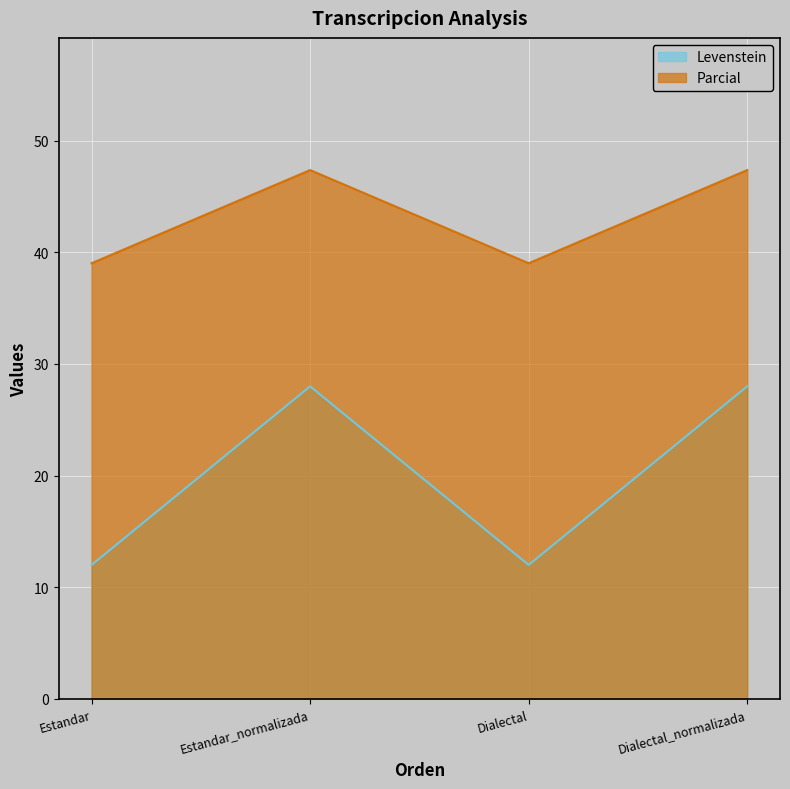

True or false: Parcial has more than 0 interior local peaks.

True